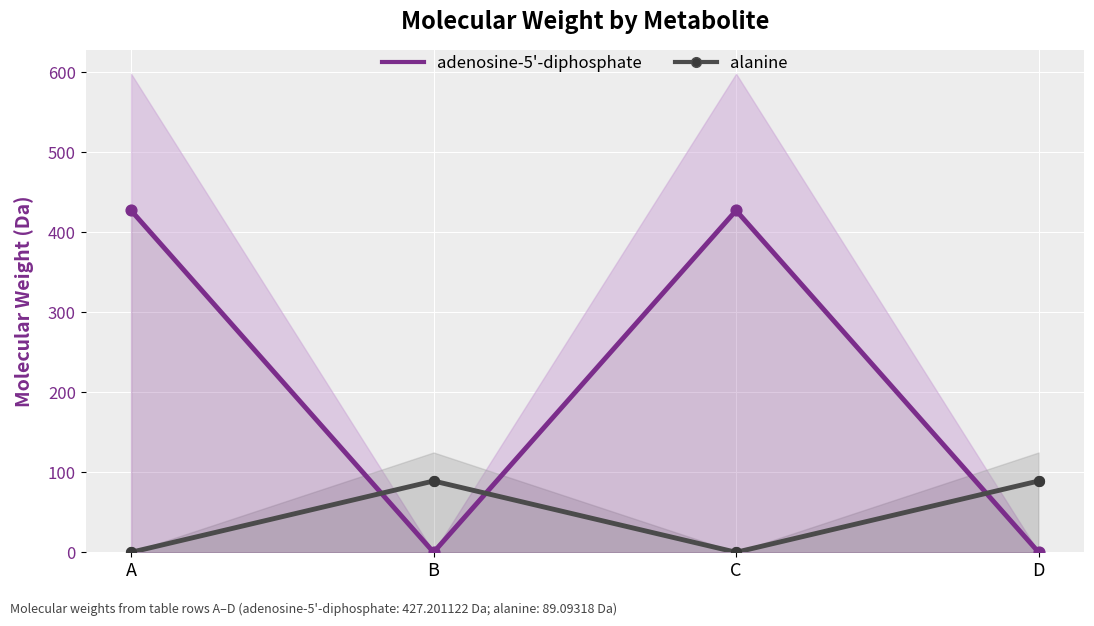

Is the value of adenosine-5'-diphosphate at D greater than the value of alanine at C?

No